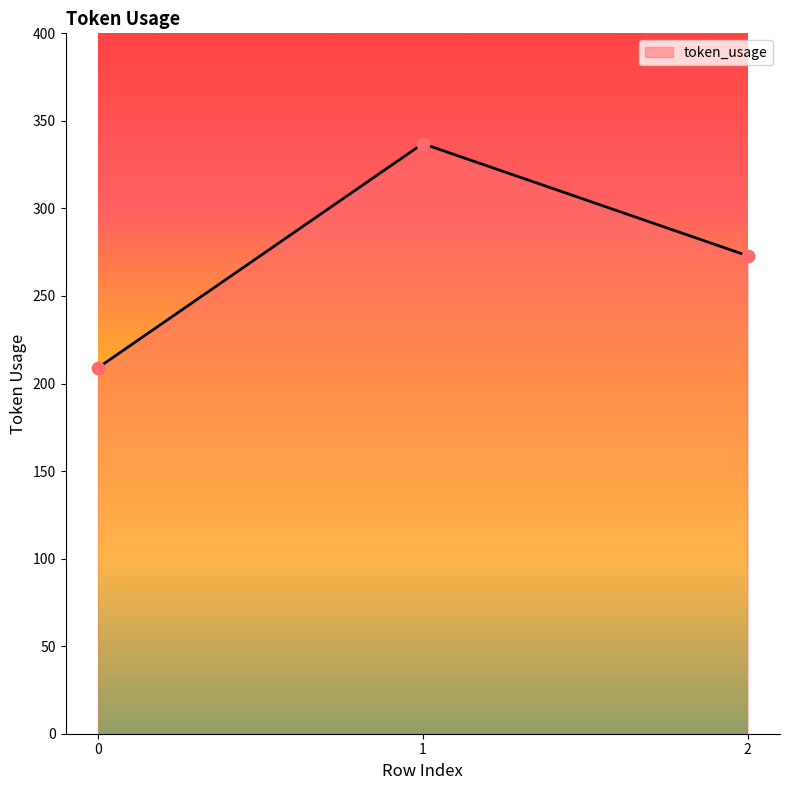

Which has a higher value, 2 or 0?

2